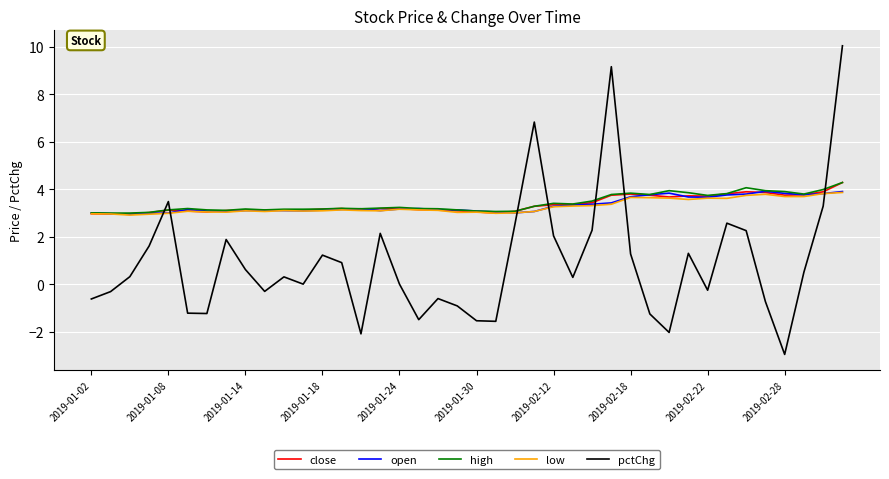

Which series has the widest spread of values?

pctChg